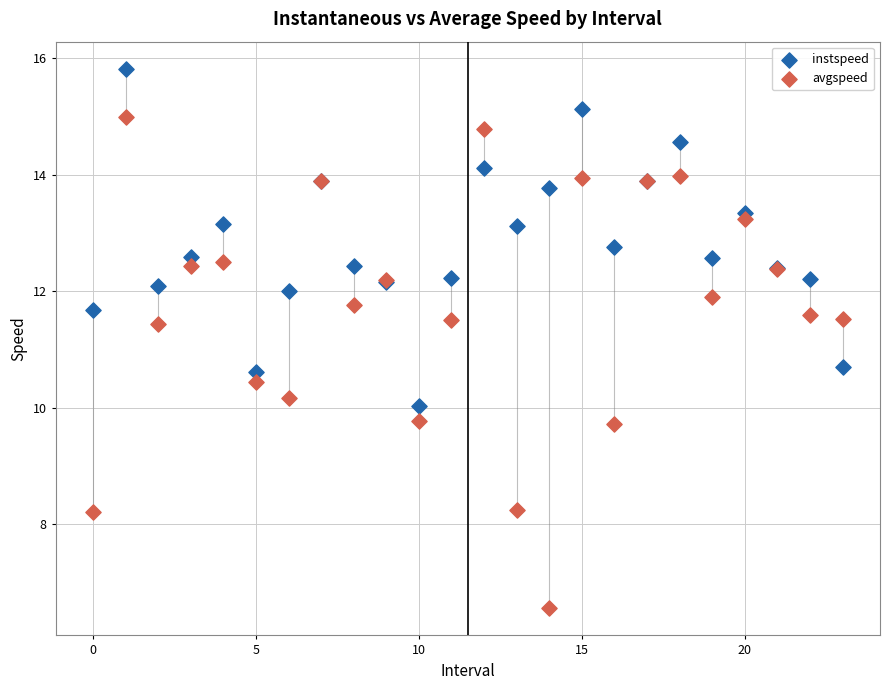

Which series reaches the minimum Y coordinate?

avgspeed